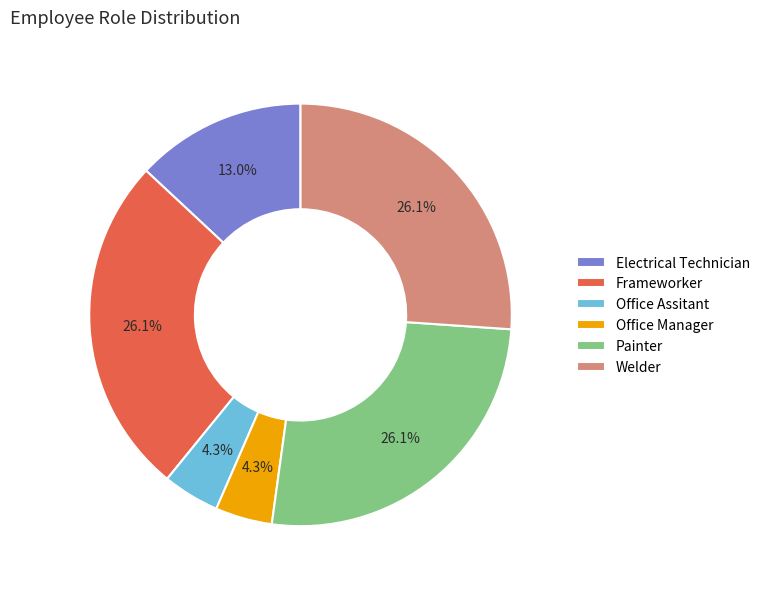

To the nearest percent, what percentage of the pie is Office Assitant?

4%